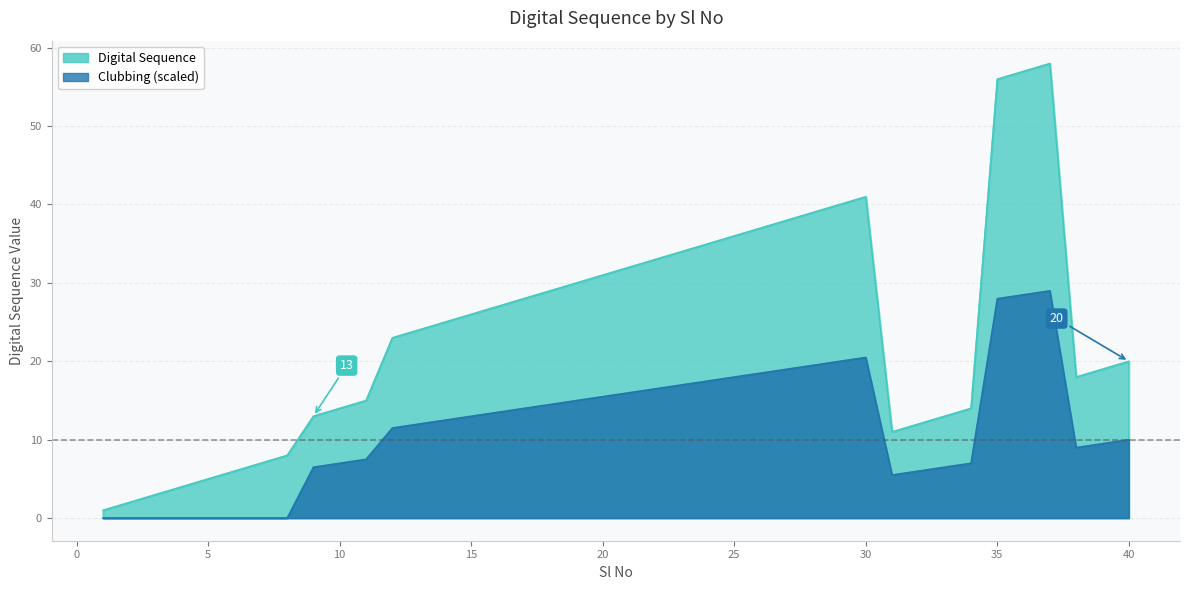

At which category does the chart reach its minimum across all series?

1